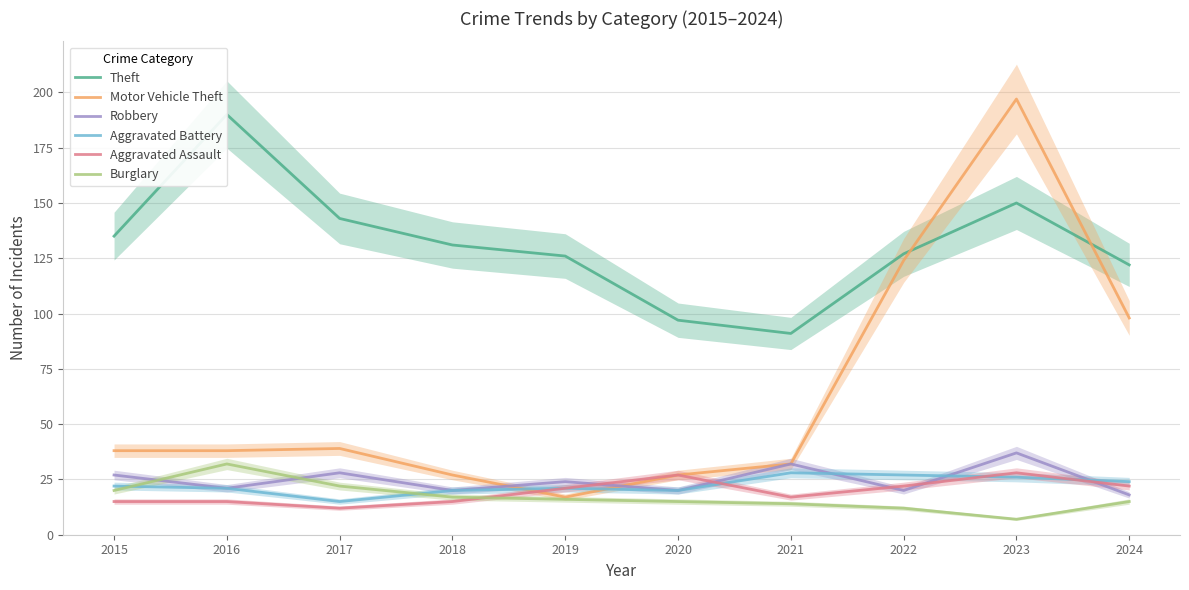

What is the lowest value of the Aggravated Assault series?

12